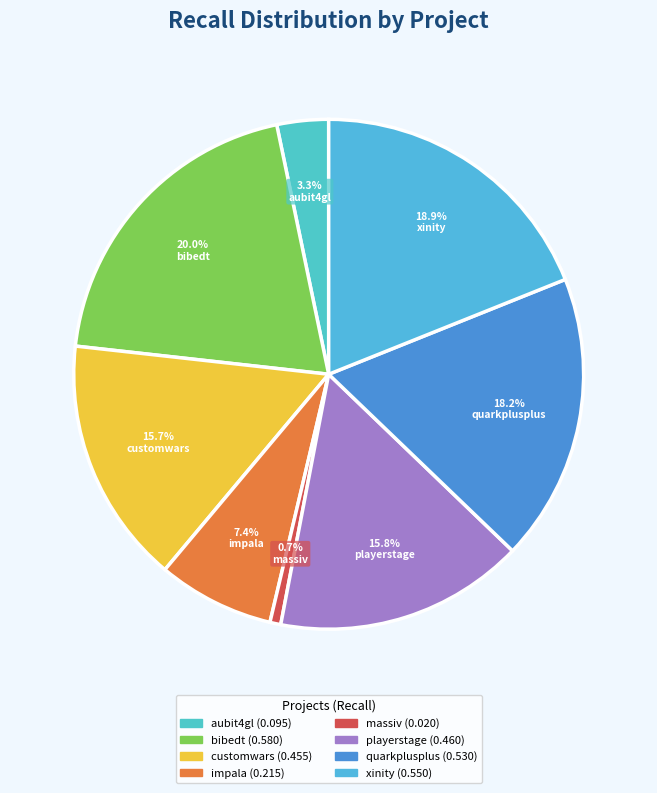

How many slices are in this pie chart?

8